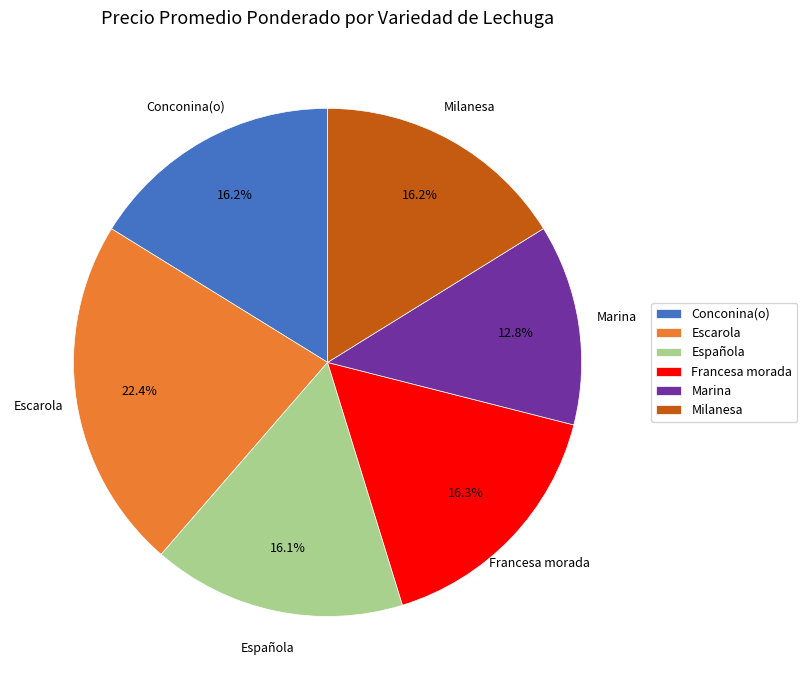

What is the largest slice in the pie chart?

Escarola